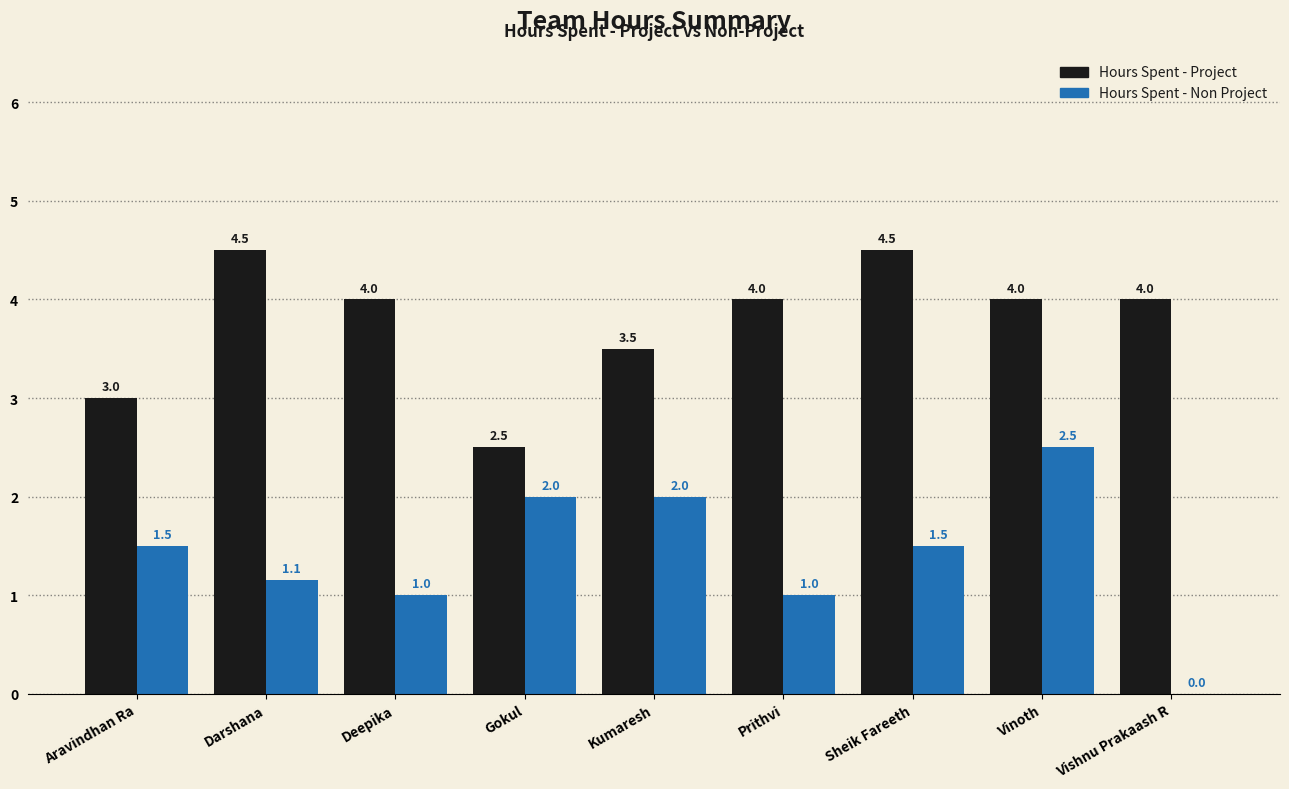

Is it true that Hours Spent - Project equals 4.5 at Sheik Fareeth?

True